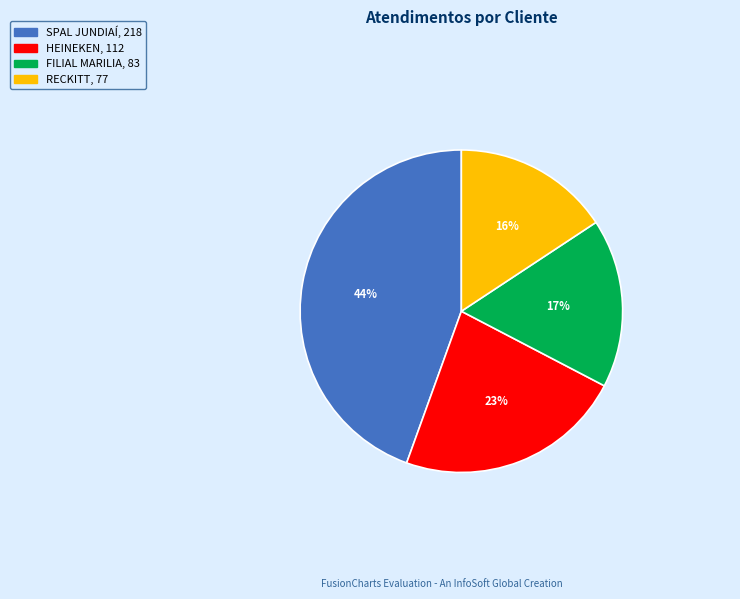

True or false: HEINEKEN accounts for 23% of the total.

True